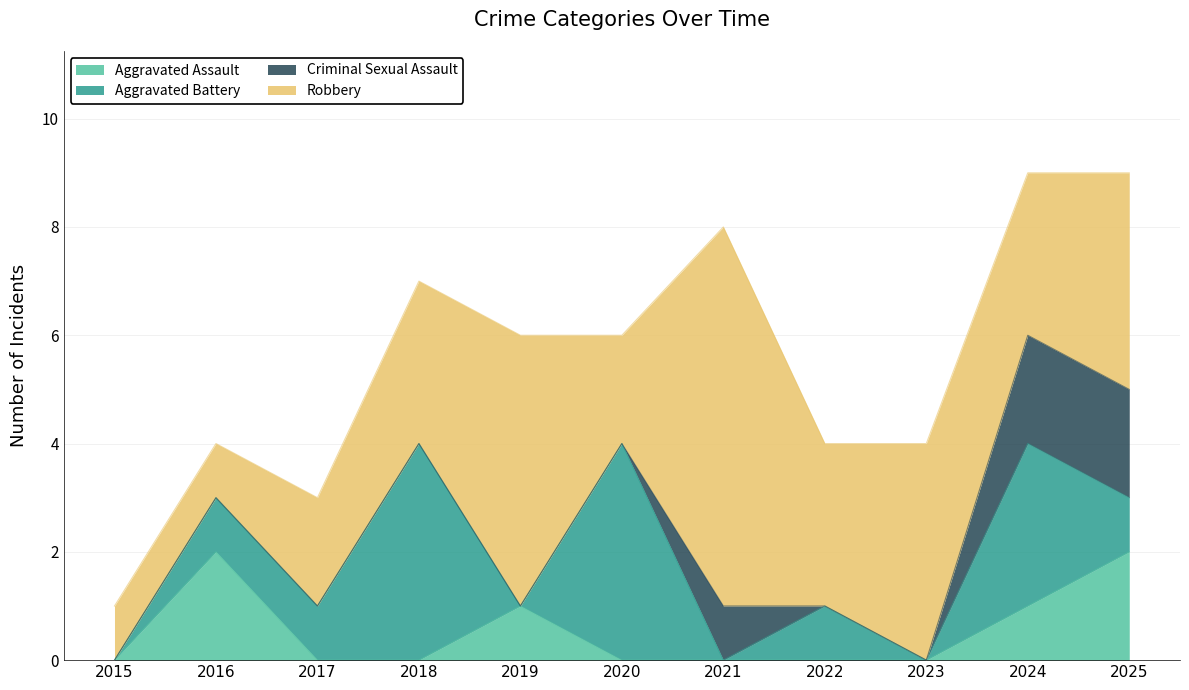

Count the number of data series in this chart.

4